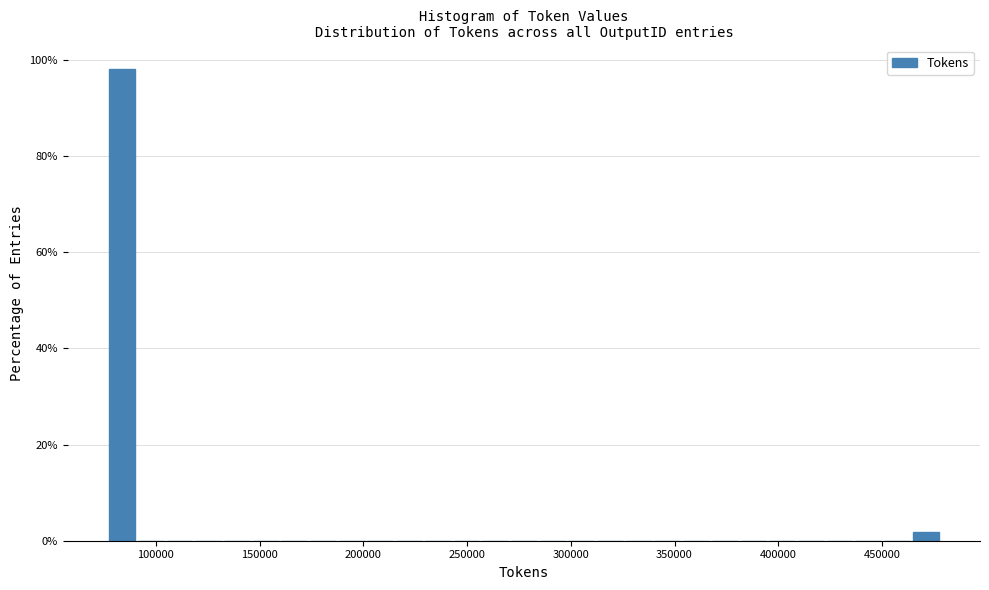

Around what value on the x-axis is the tallest bar? Give the approximate position of its centre, as read against the axis.

85000